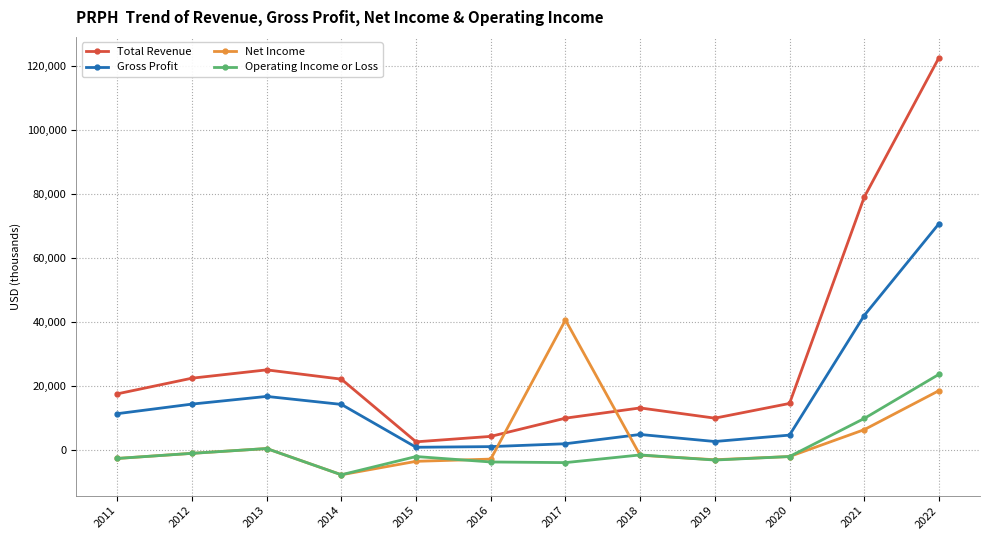

Rank the series by their maximum value, from highest to lowest.

Total Revenue, Gross Profit, Net Income, Operating Income or Loss